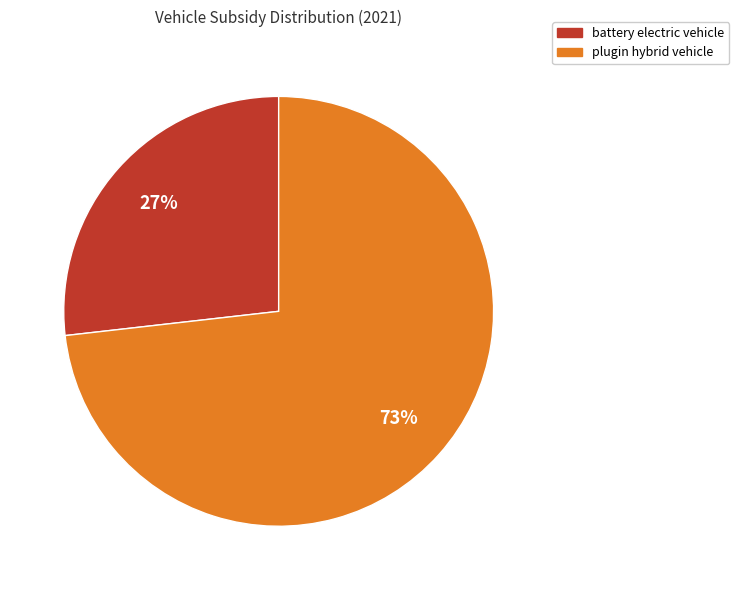

To the nearest percent, what is the combined percentage of battery electric vehicle and plugin hybrid vehicle?

100%